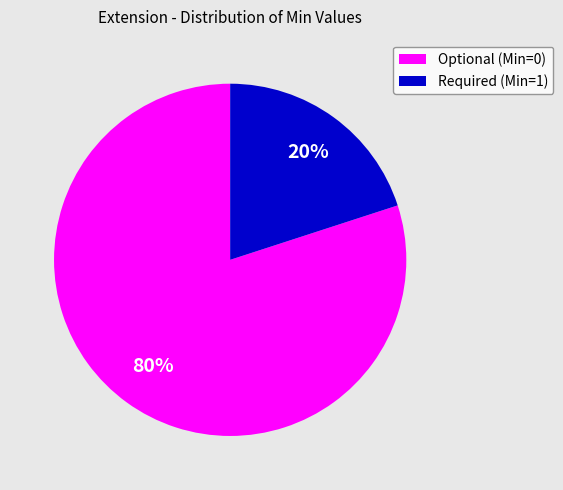

Is there any slice that represents more than half of the pie?

Yes